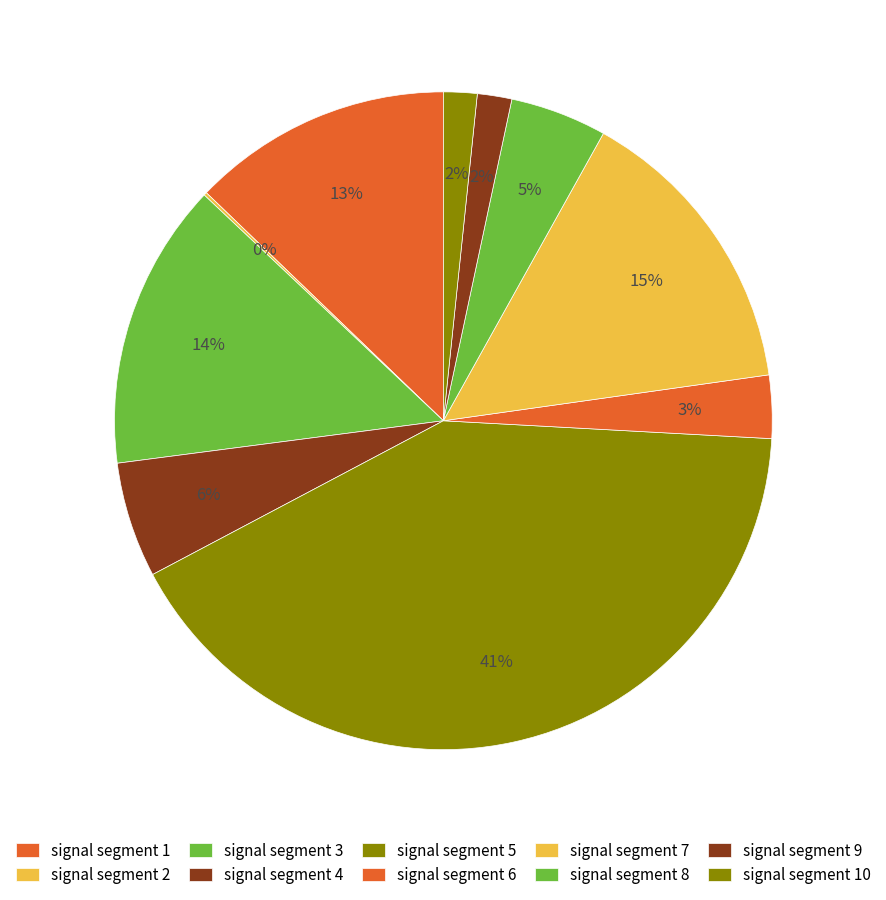

Is there a majority slice in this chart?

No